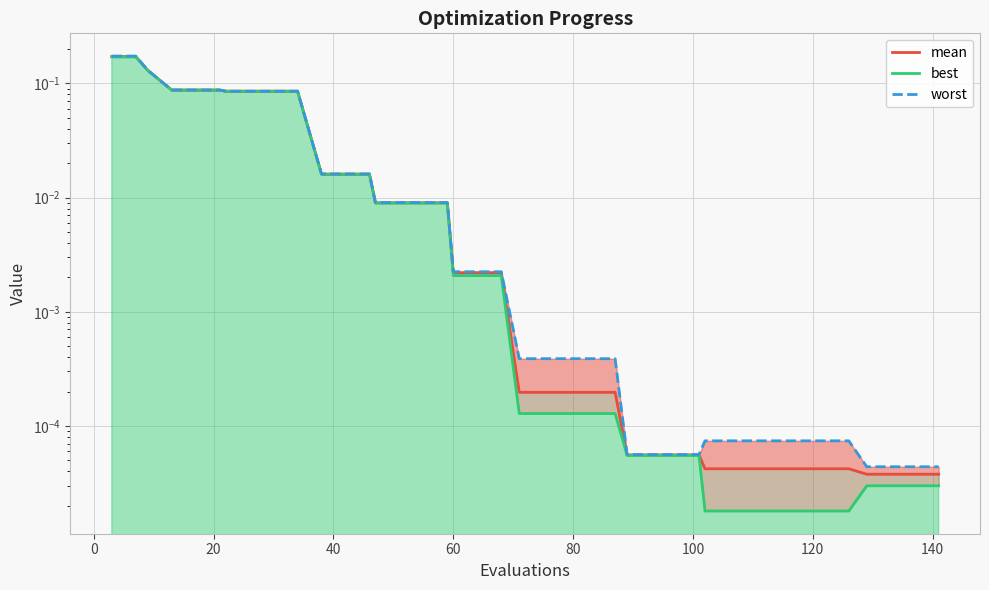

The value of worst at 11 is 0.0. True or false?

False